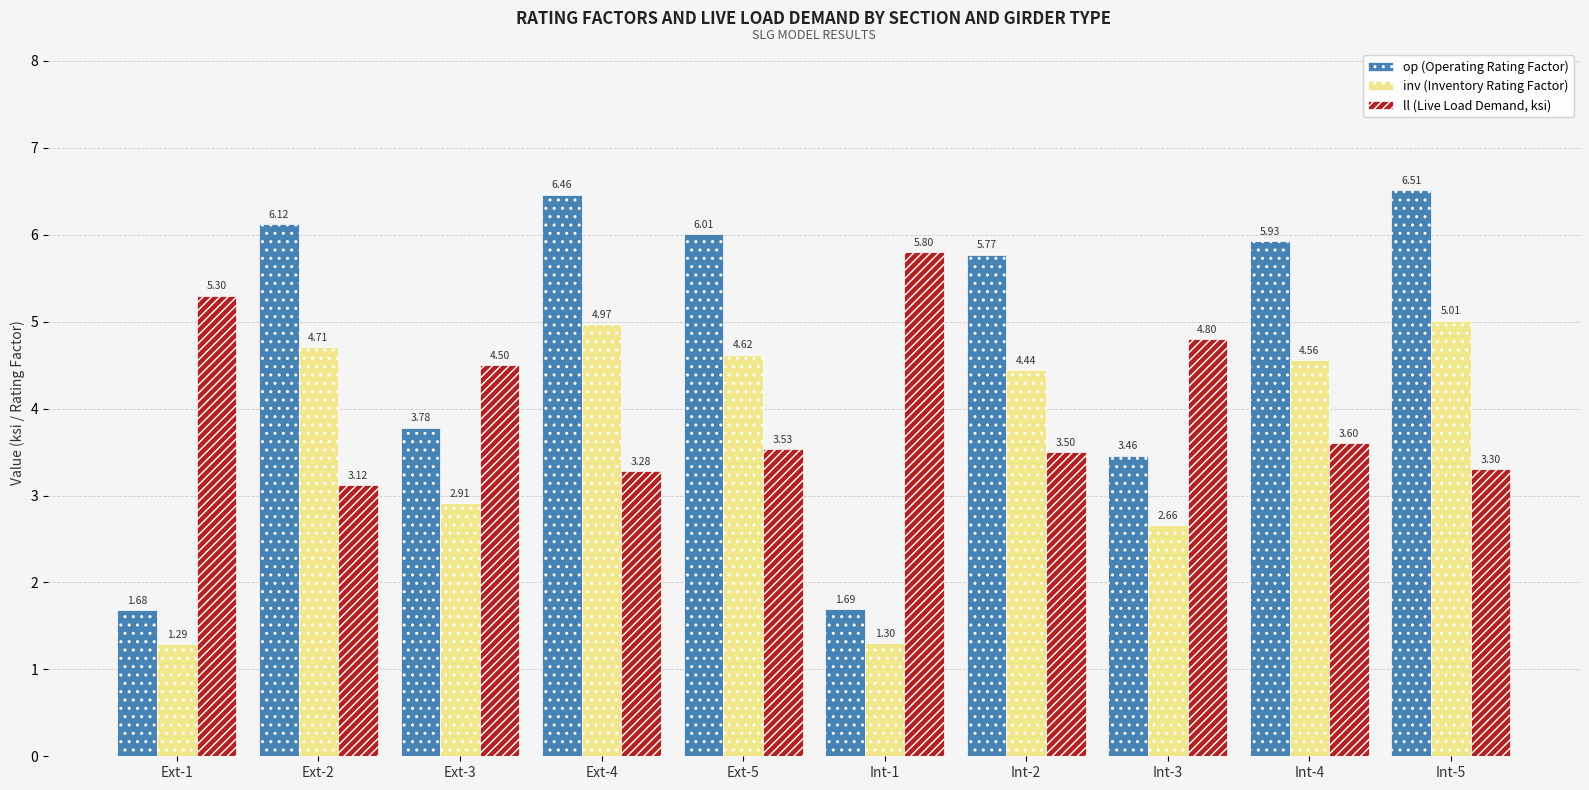

Count the number of categories in the chart.

10